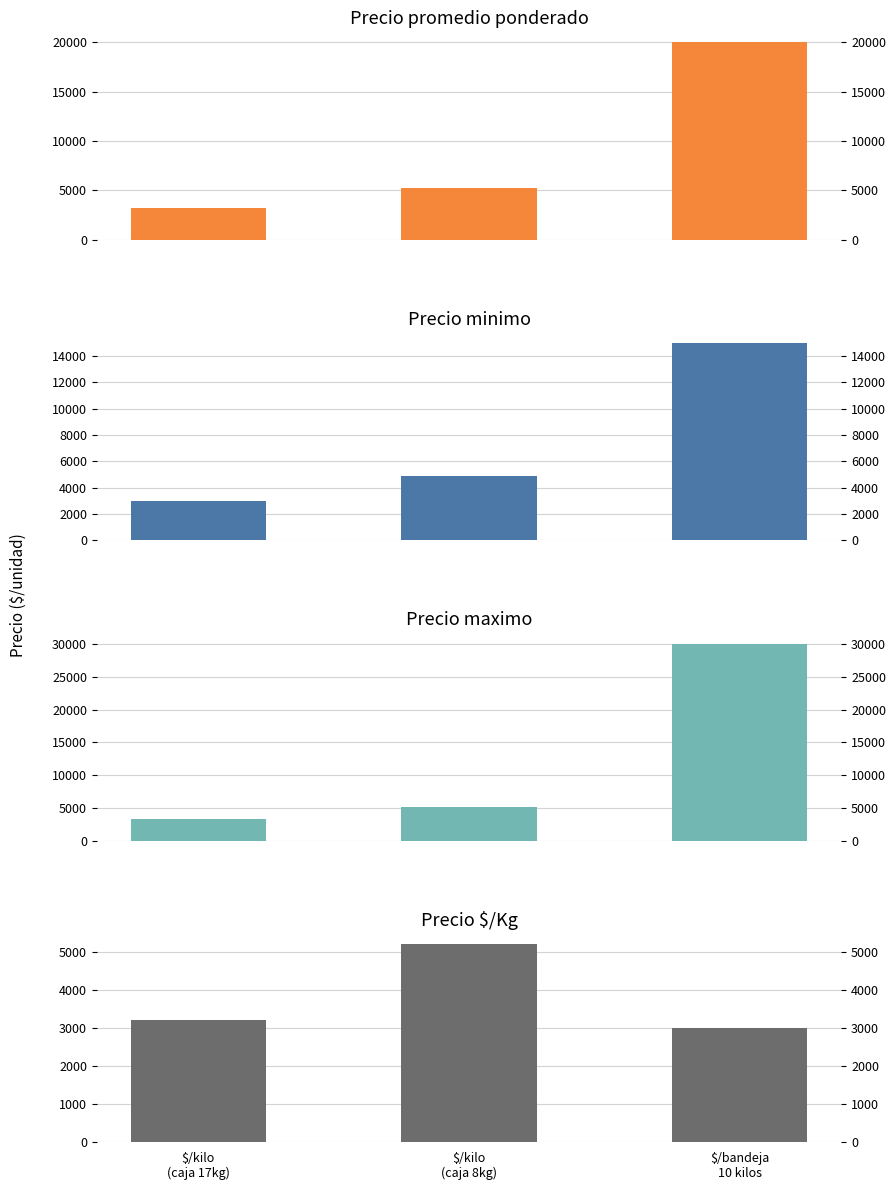

What is the average value of the Precio maximo series?

12833